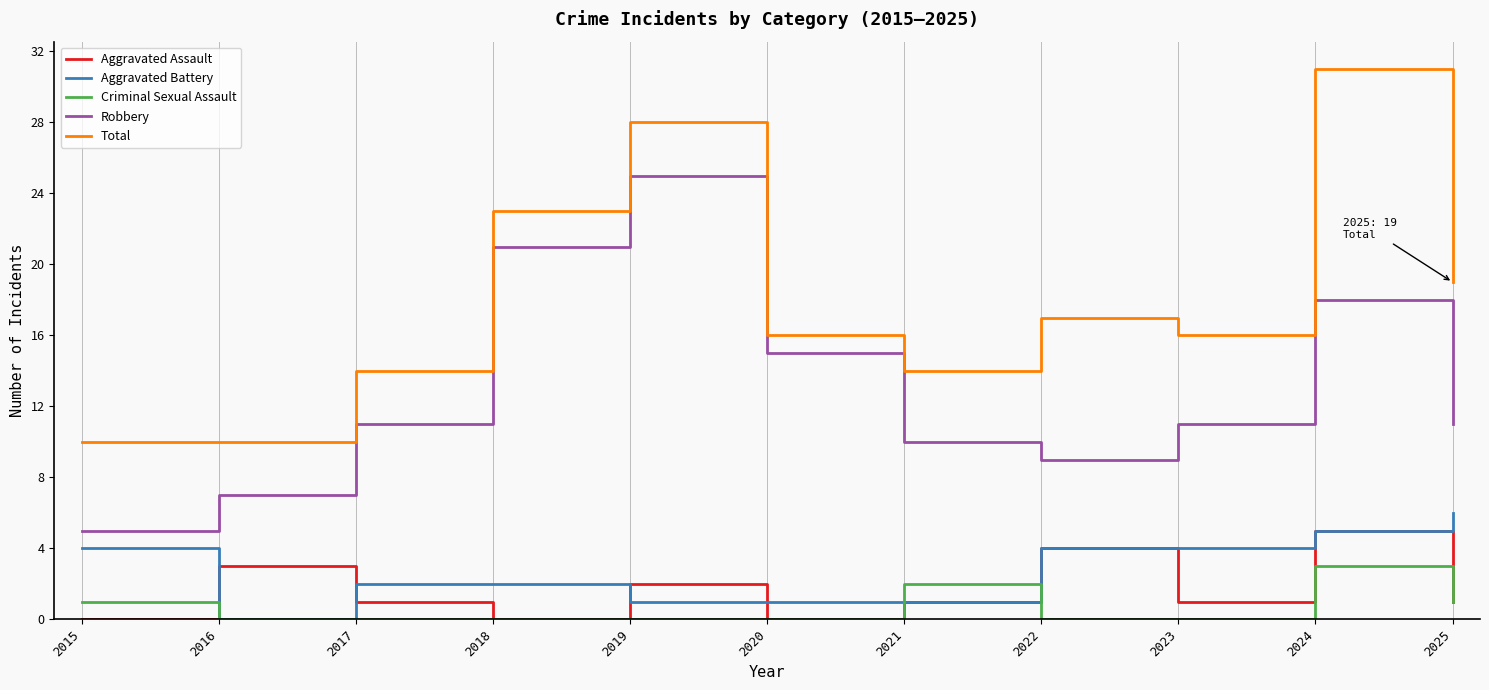

Which label corresponds to the largest value in the chart?

2024